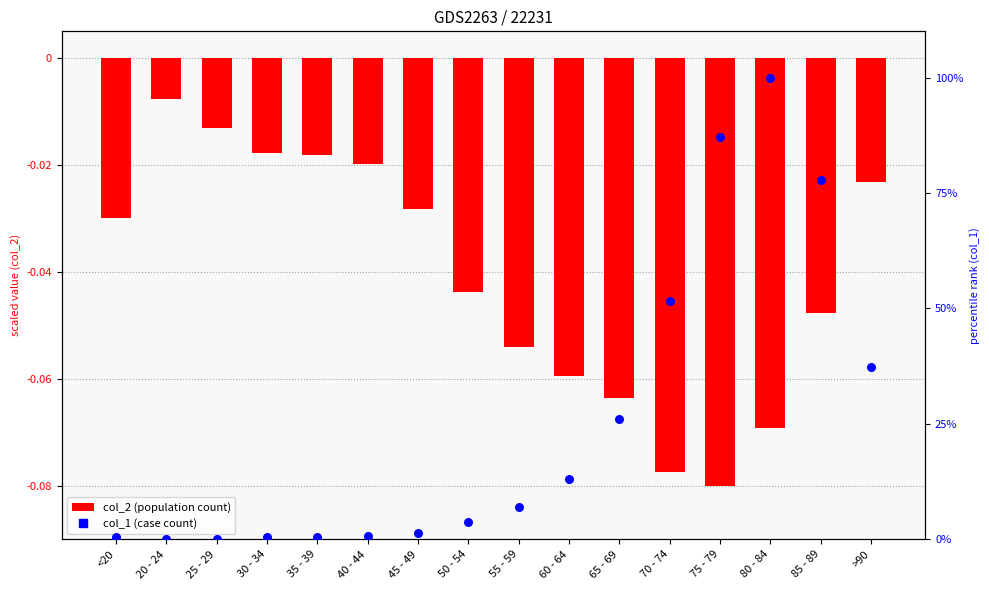

Is the value of col_1 (count %) at 25 - 29 greater than the value of col_2 (population) at 30 - 34?

Yes